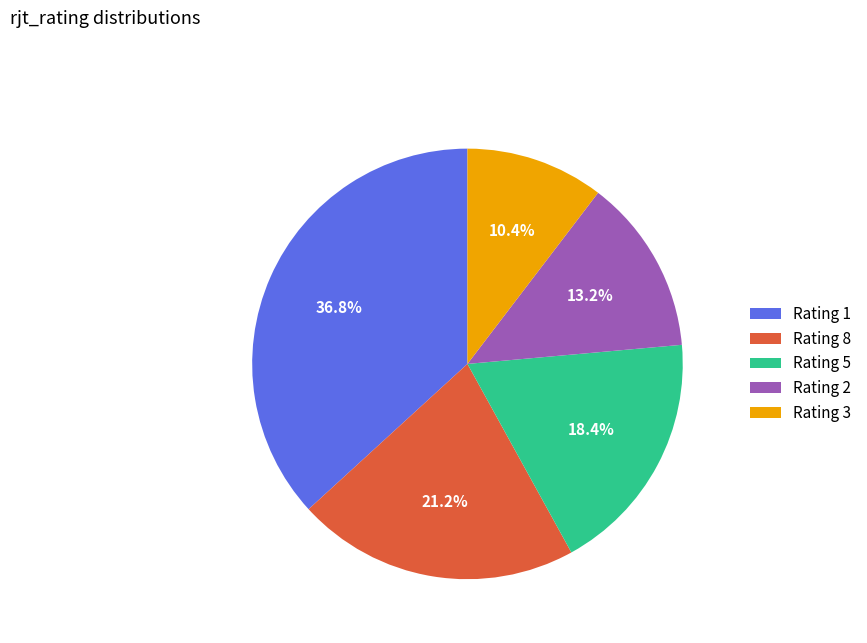

Is there a majority slice in this chart?

No